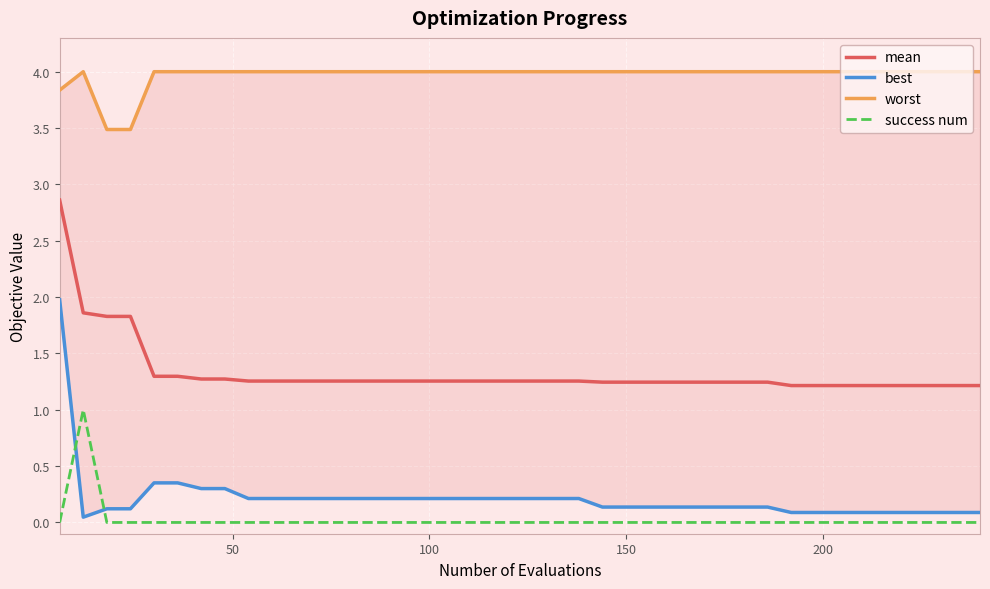

What is the highest value of the success num series?

1.0